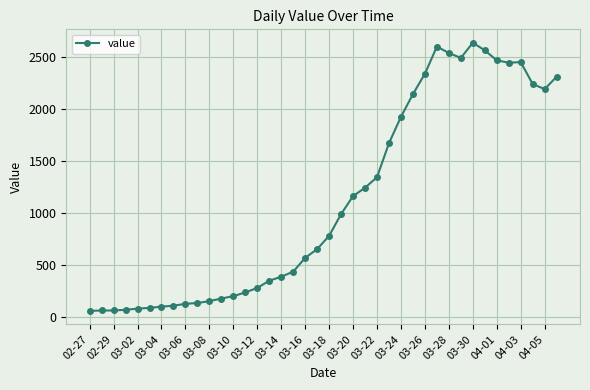

Does the chart have visible grid lines?

Yes